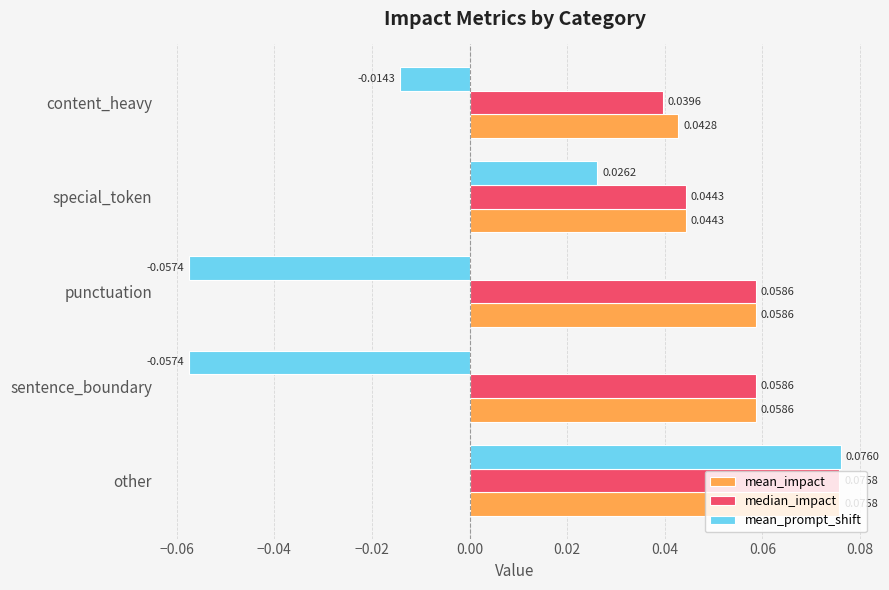

At which label does median_impact reach its peak?

other